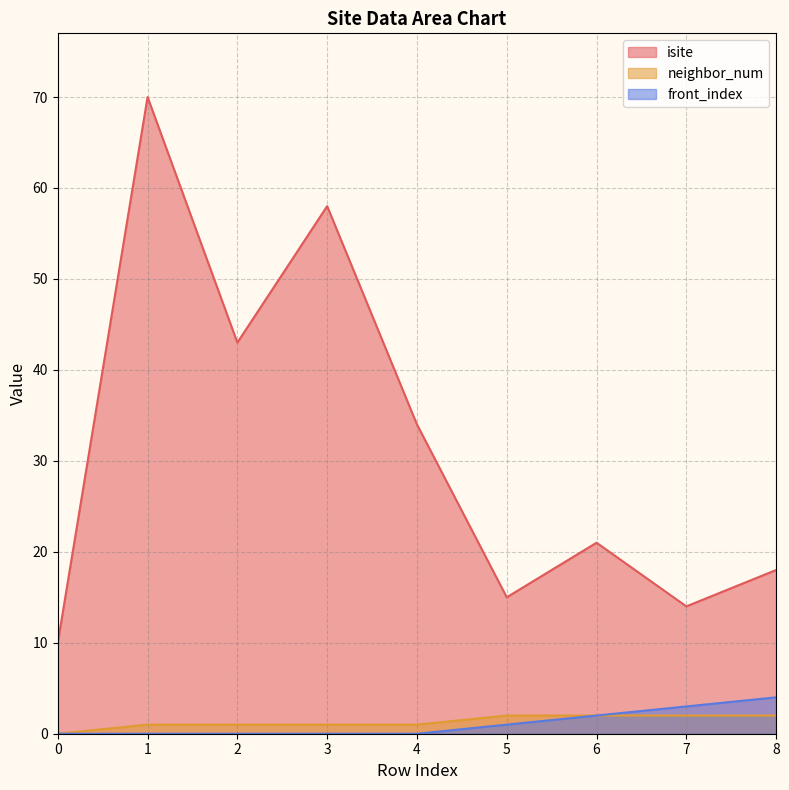

How many interior local valleys does the isite series have?

3